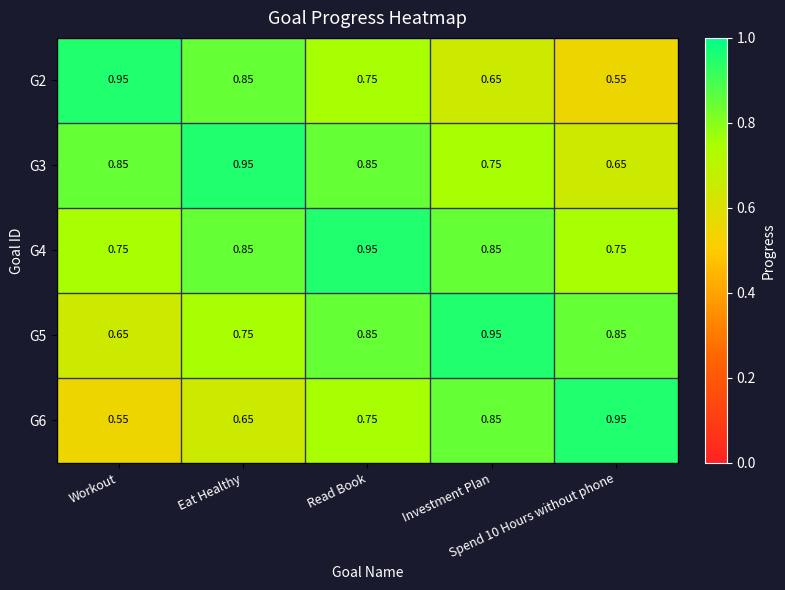

Count the number of data series in this chart.

5